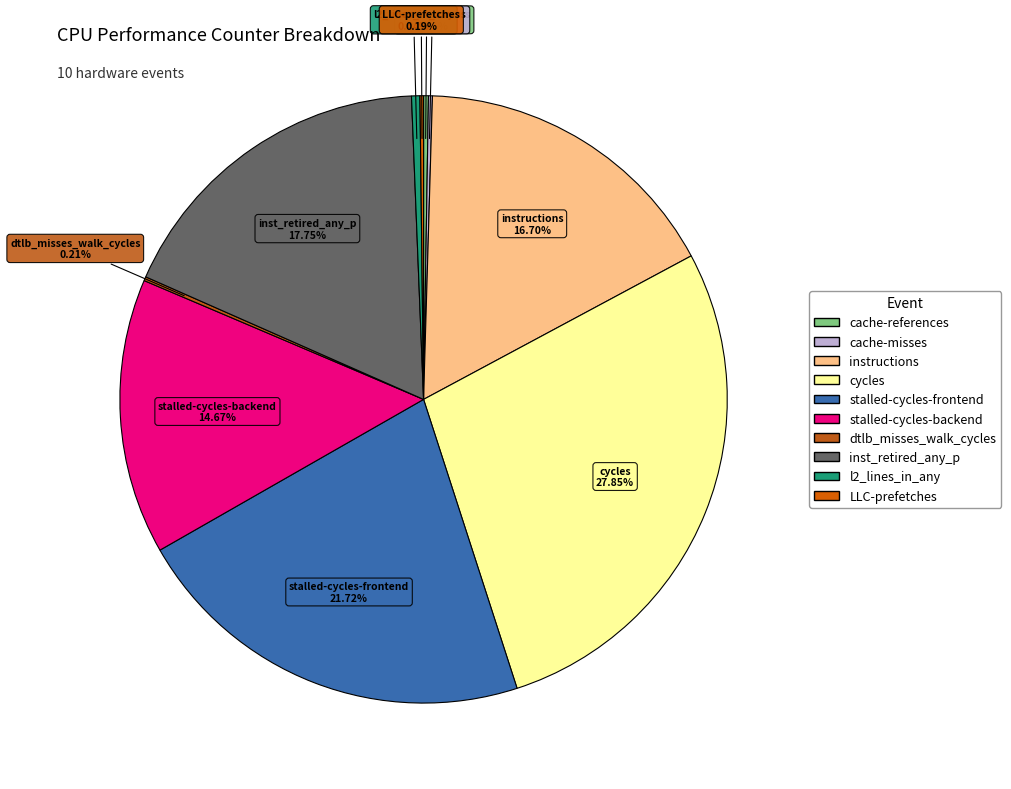

To the nearest percent, what is the difference between the instructions and l2_lines_in_any slice percentages?

16%